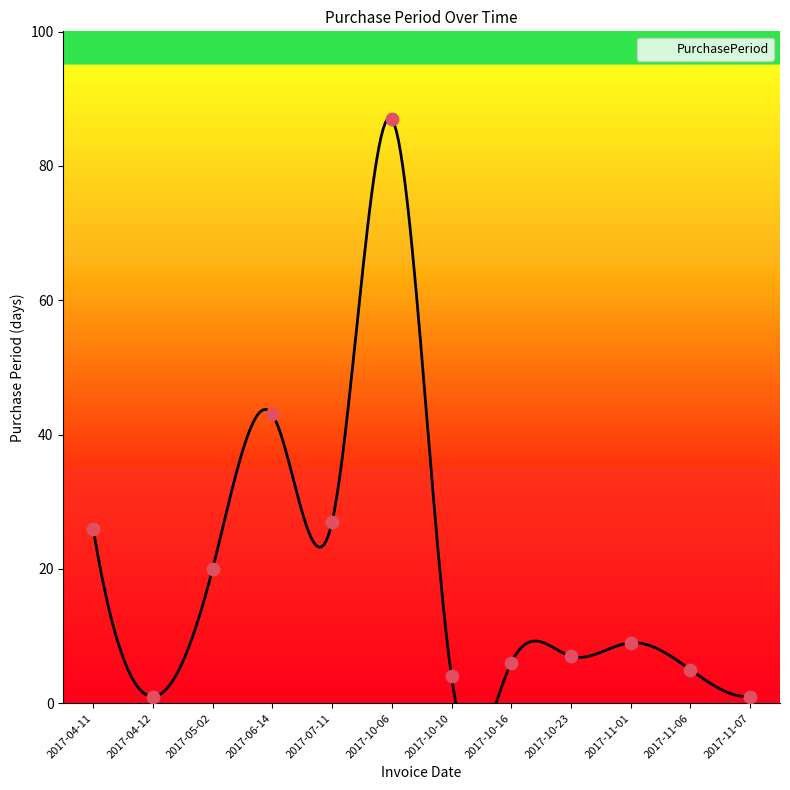

Approximately how many times larger is the value at 2017-10-10 compared to 2017-06-14?

0.1